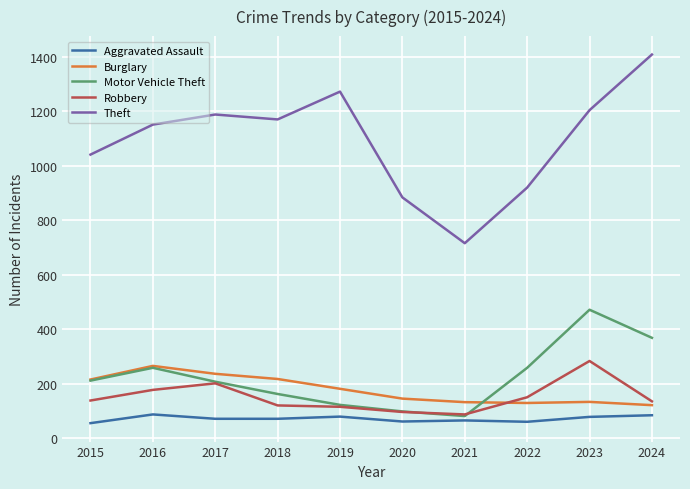

What are all the series names shown in the legend?

Aggravated Assault, Burglary, Motor Vehicle Theft, Robbery, Theft